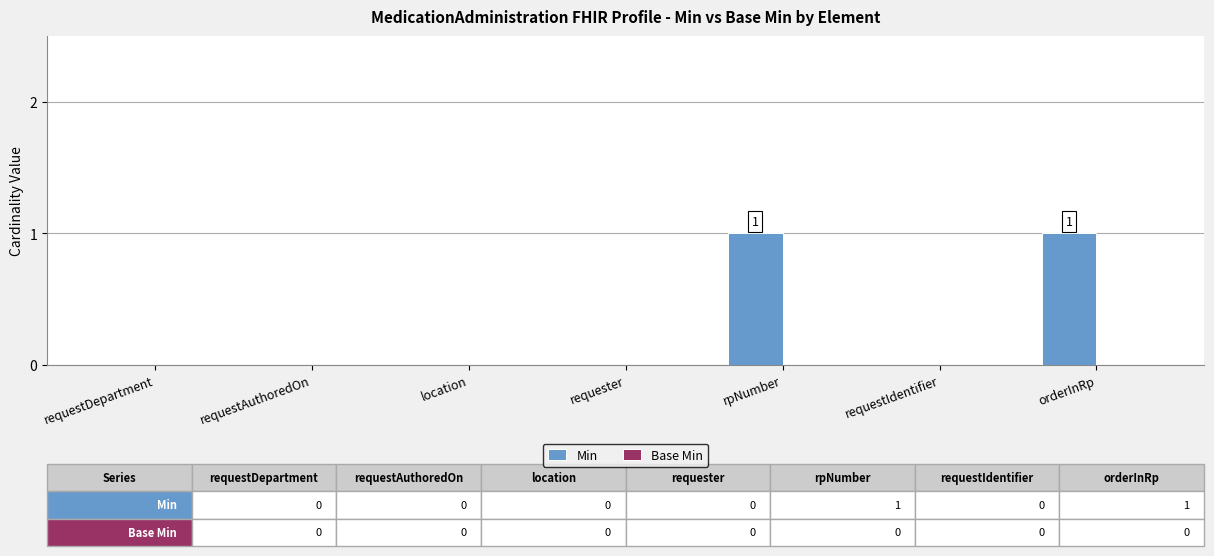

Is it true that the value at orderInRp is 1?

True